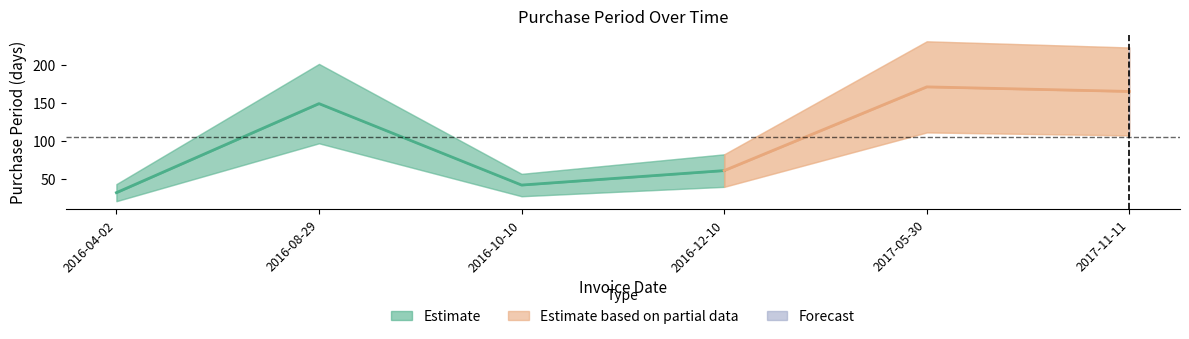

At which category does the chart reach its minimum across all series?

2016-04-02